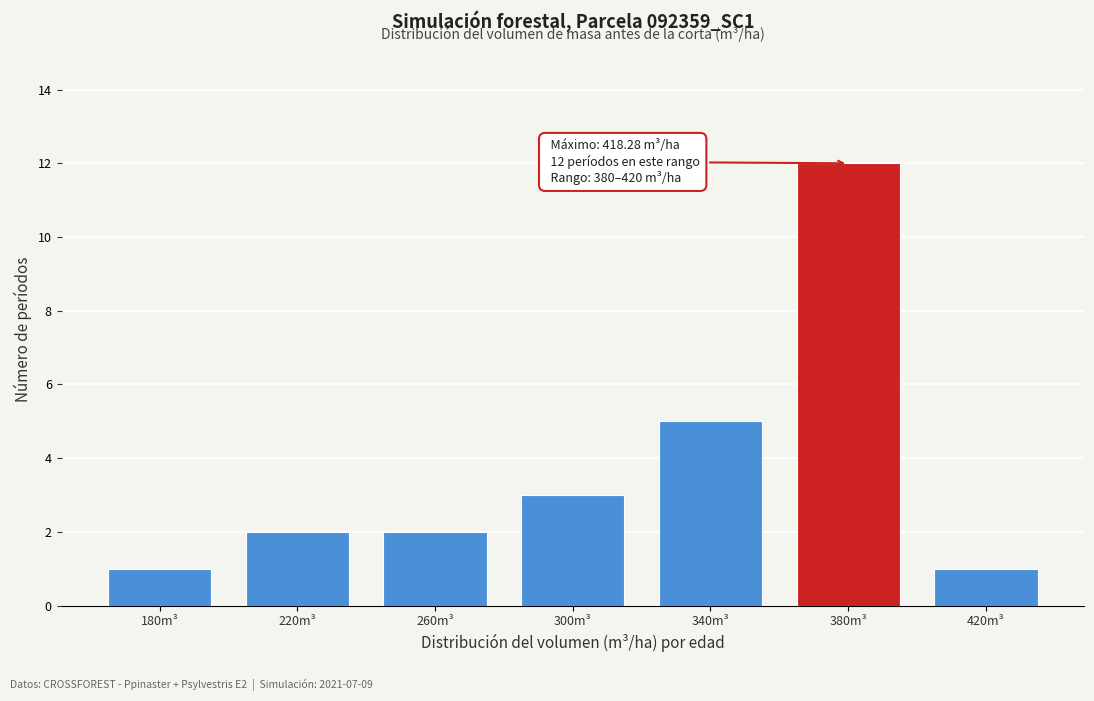

Reading right to left, transcribe all the data shown in this chart.

1	12	5	3	2	2	1